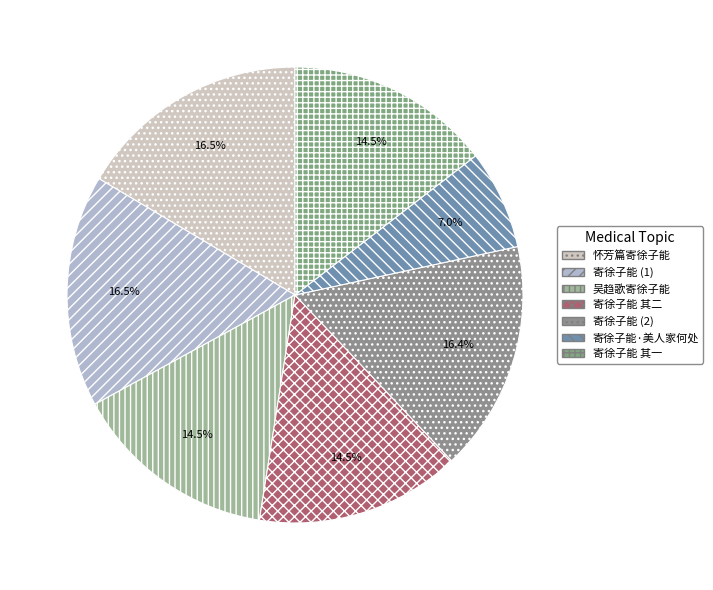

Count the number of slices in the pie.

7